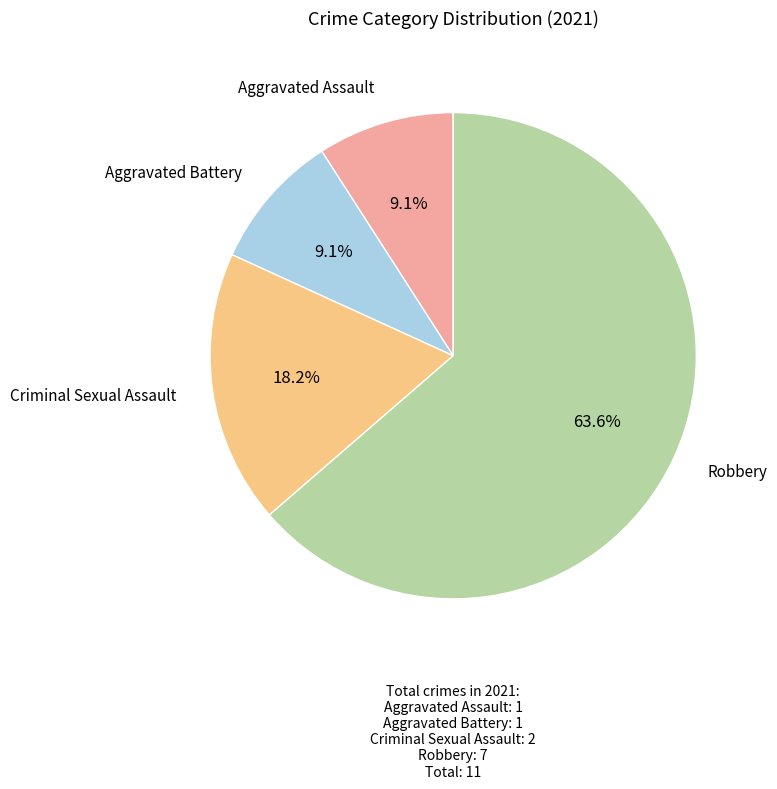

Is there a majority slice in this chart?

Yes